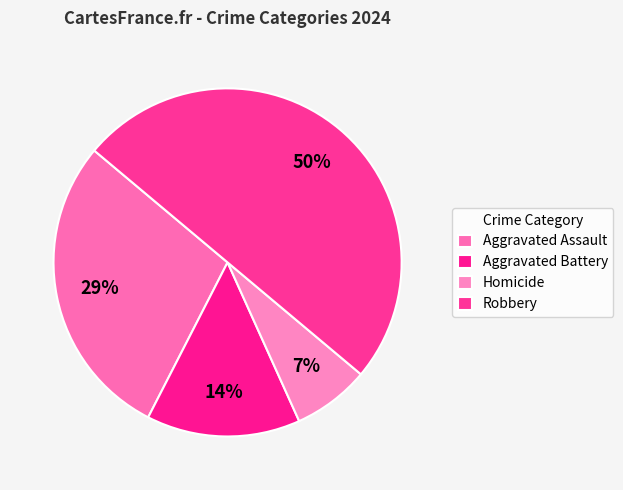

What portion of the pie excludes Aggravated Assault?

71.4%